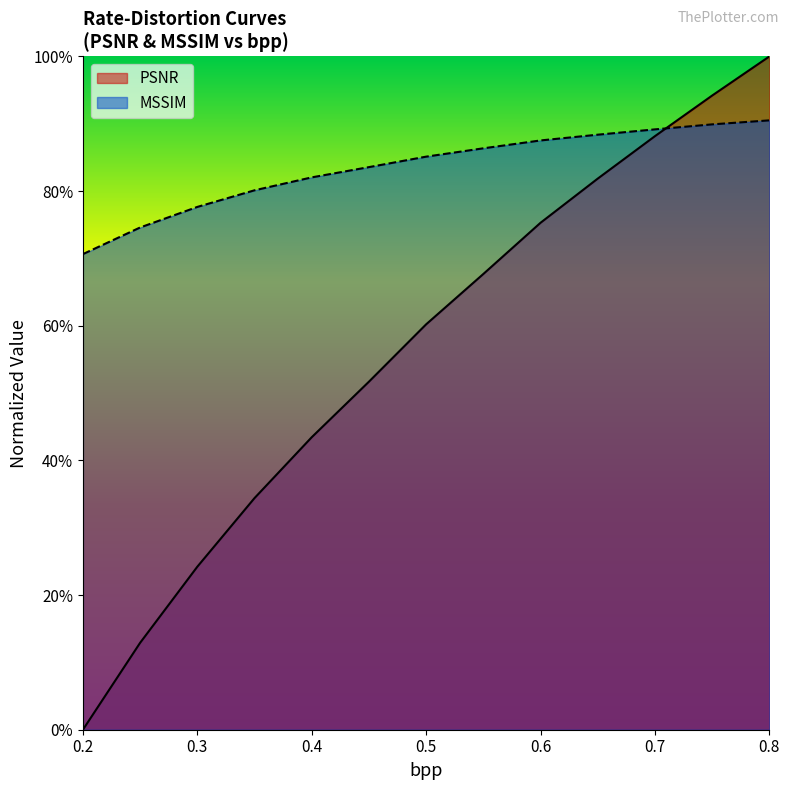

True or false: PSNR and MSSIM intersect in this chart.

True